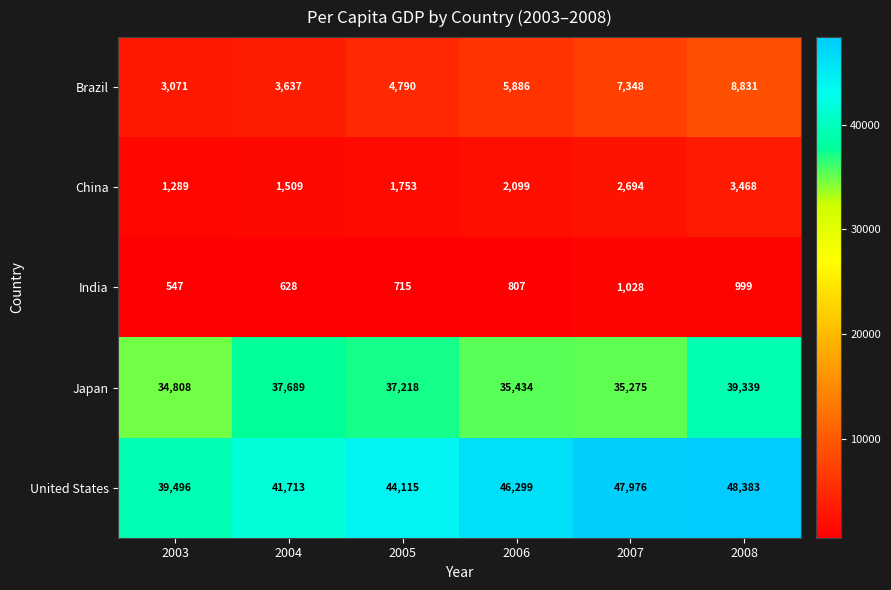

The United States series shows 48383 at 2008. True or false?

True